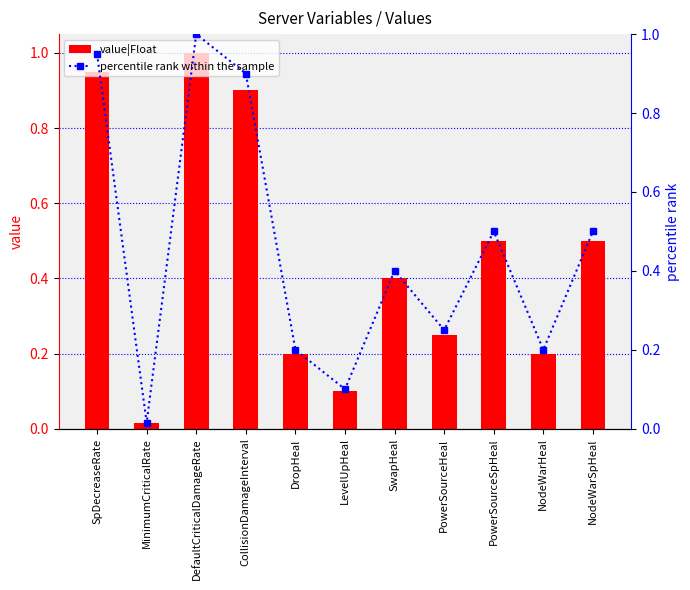

What is the difference between the maximum and second lowest values in the value|Float series?

0.9